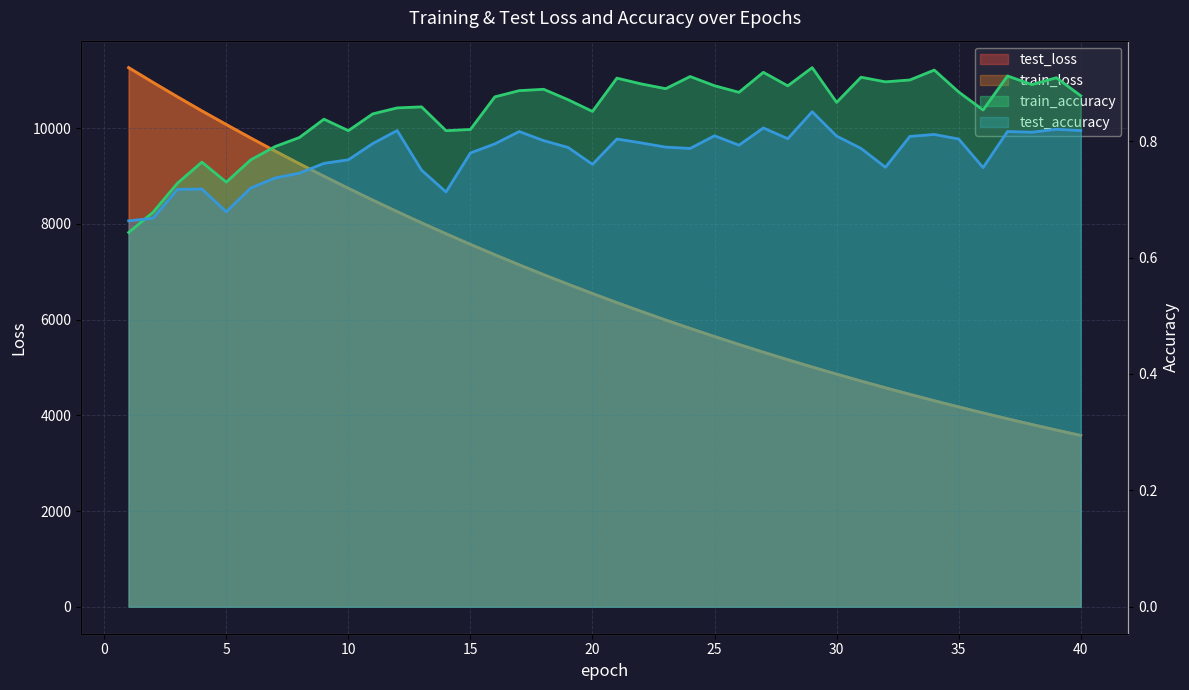

The value of test_accuracy at 28 is 0.8. True or false?

True